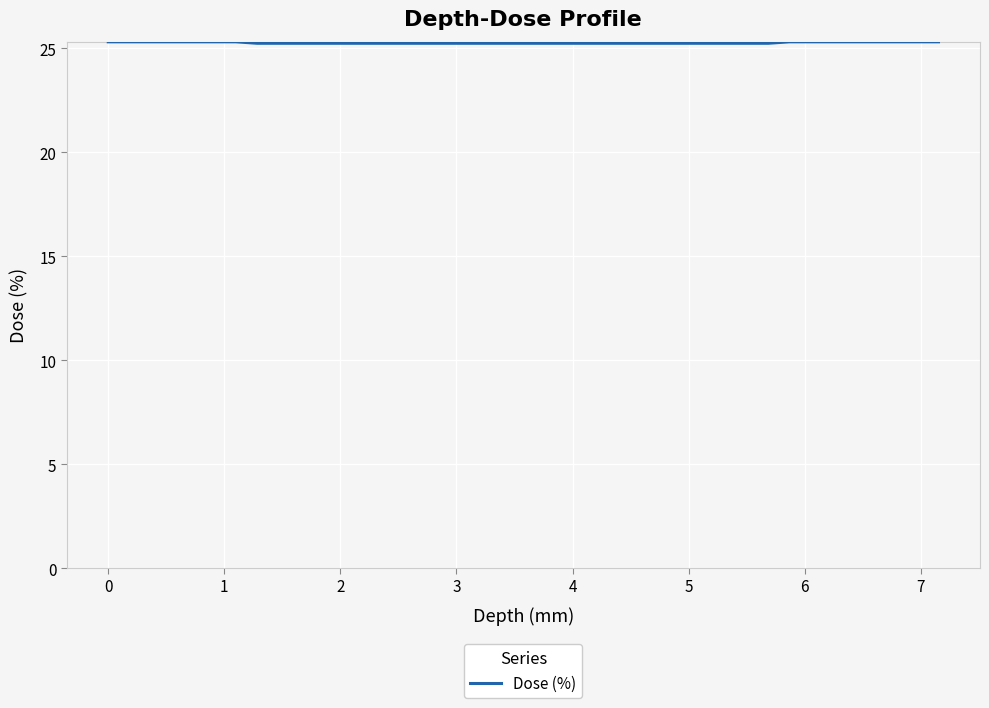

What is the smallest value displayed?

25.2